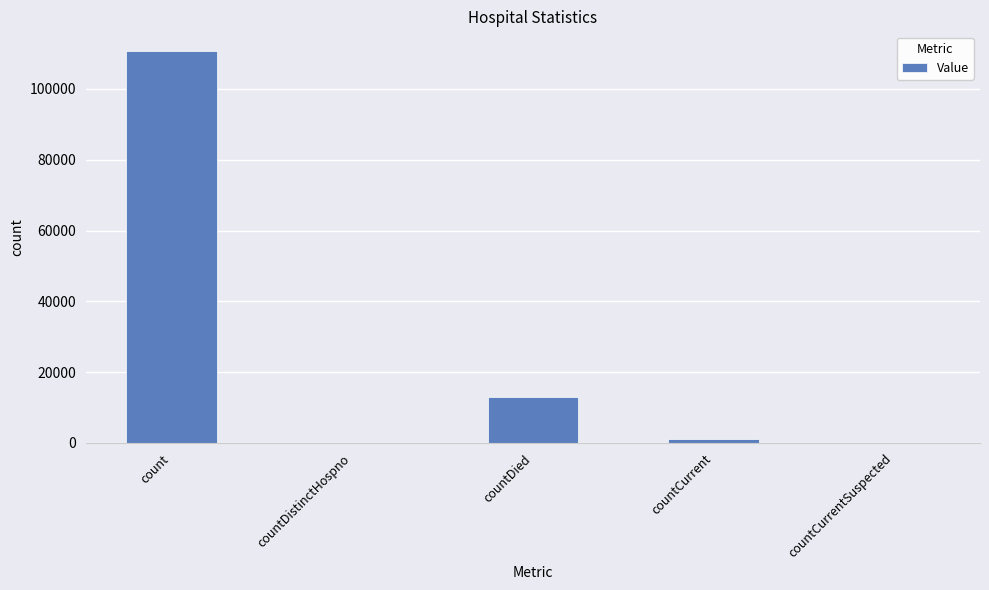

What is the maximum value shown in the chart?

110744